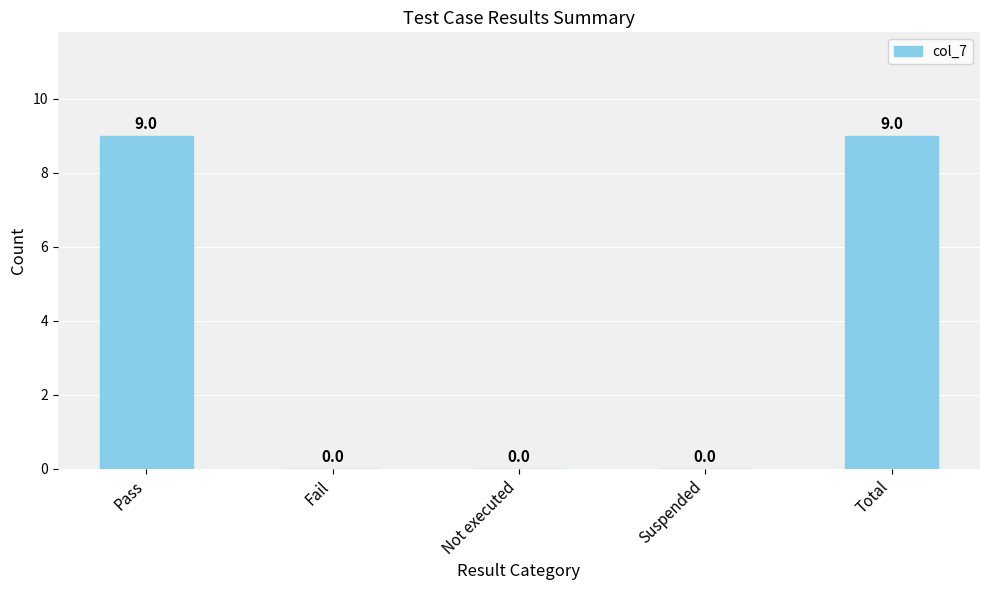

Are the bars grouped side by side (vs. stacked)?

No